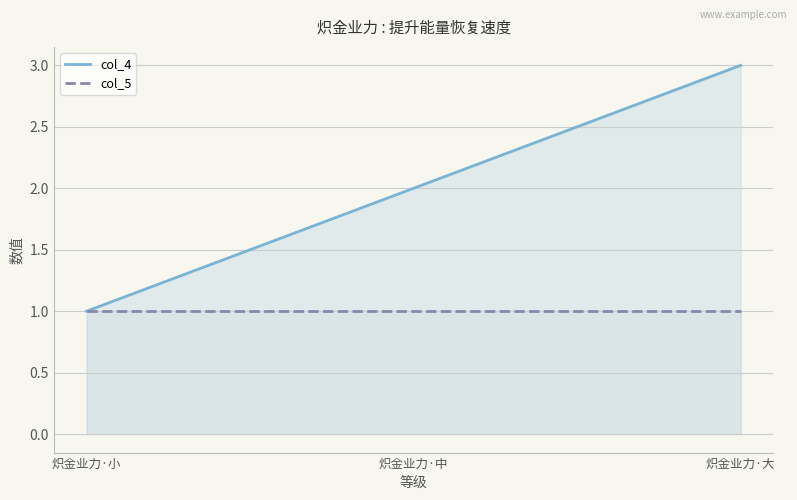

At which category is the sum across all series the highest?

炽金业力·大